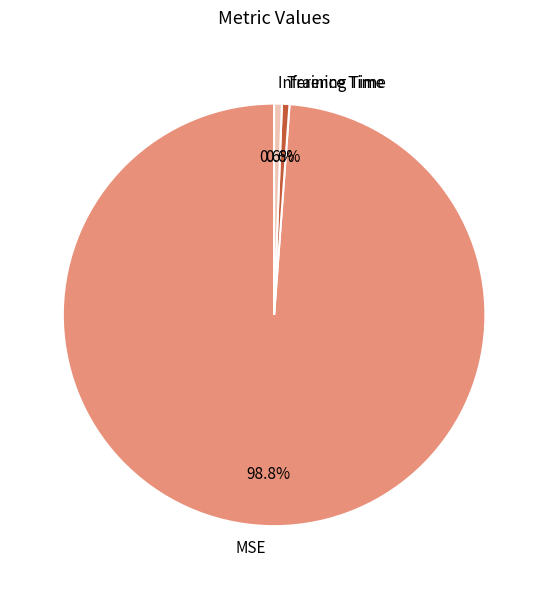

What is the largest slice in the pie chart?

MSE